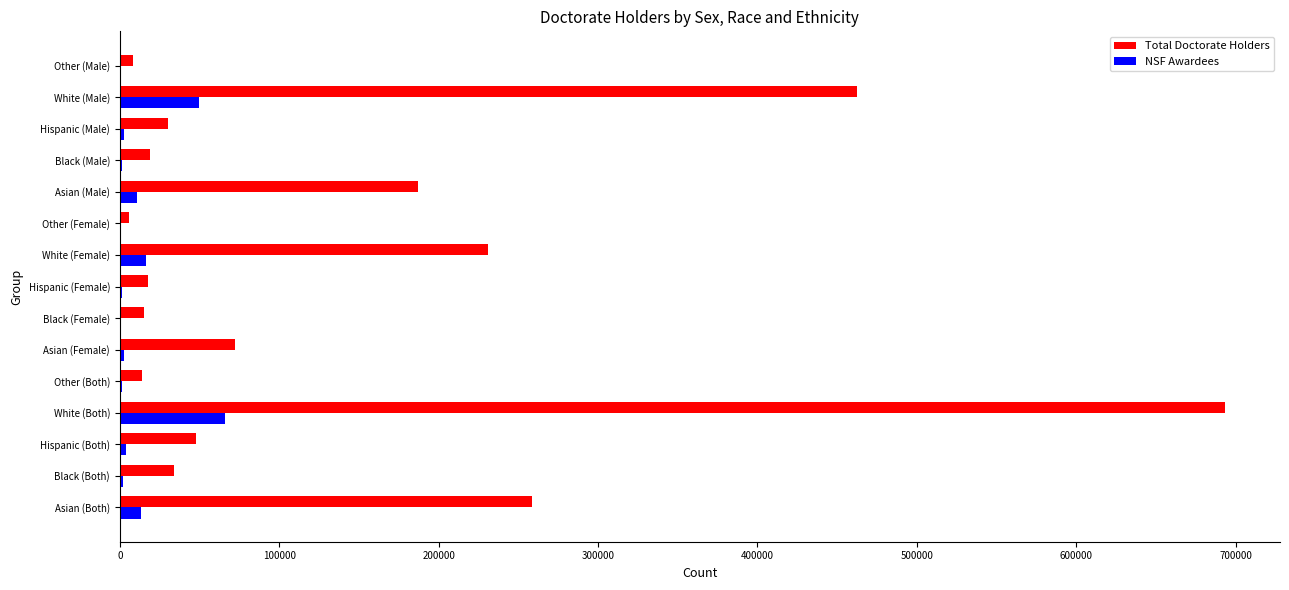

Which series has the largest total across all categories?

Total Doctorate Holders